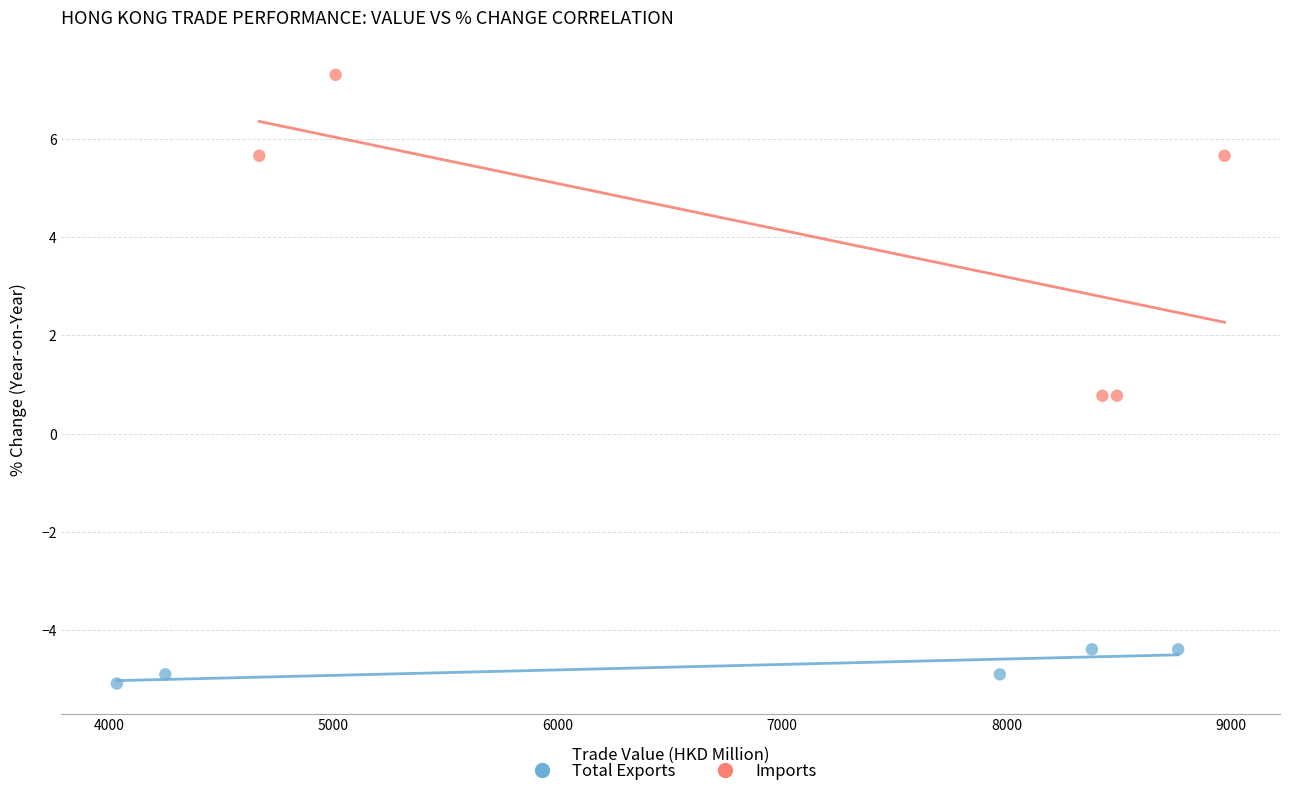

What are all the series names shown in the legend?

Total Exports, Imports